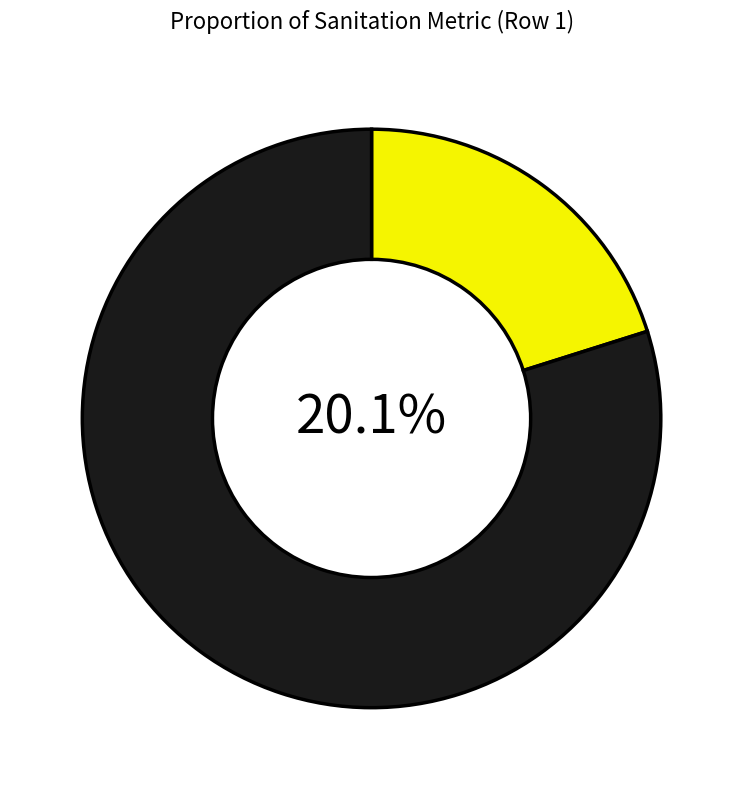

True or false: 3 accounts for 32% of the total.

False